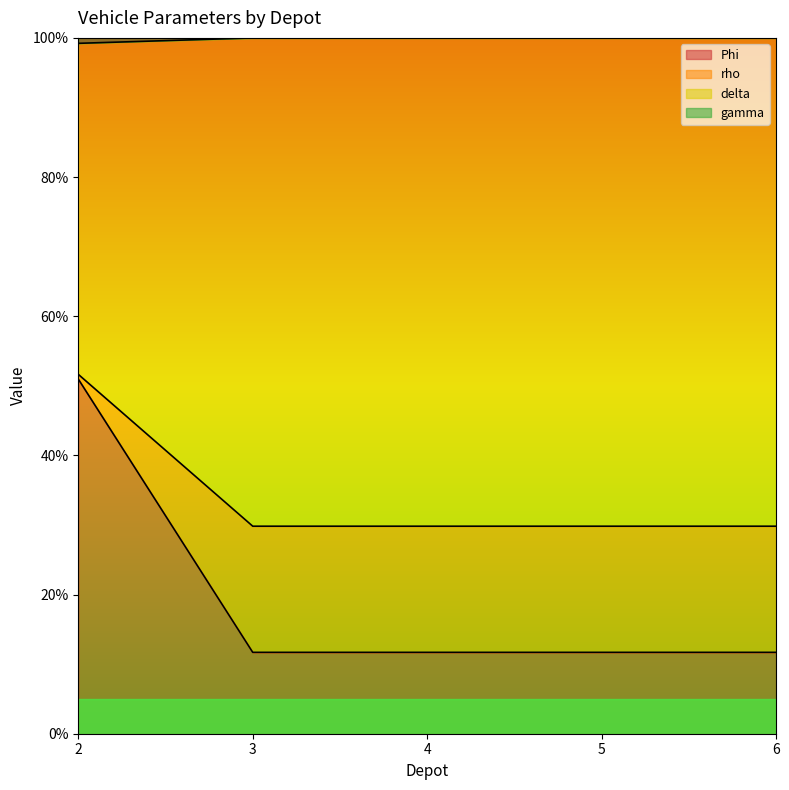

What is the maximum value for Phi?

51.0